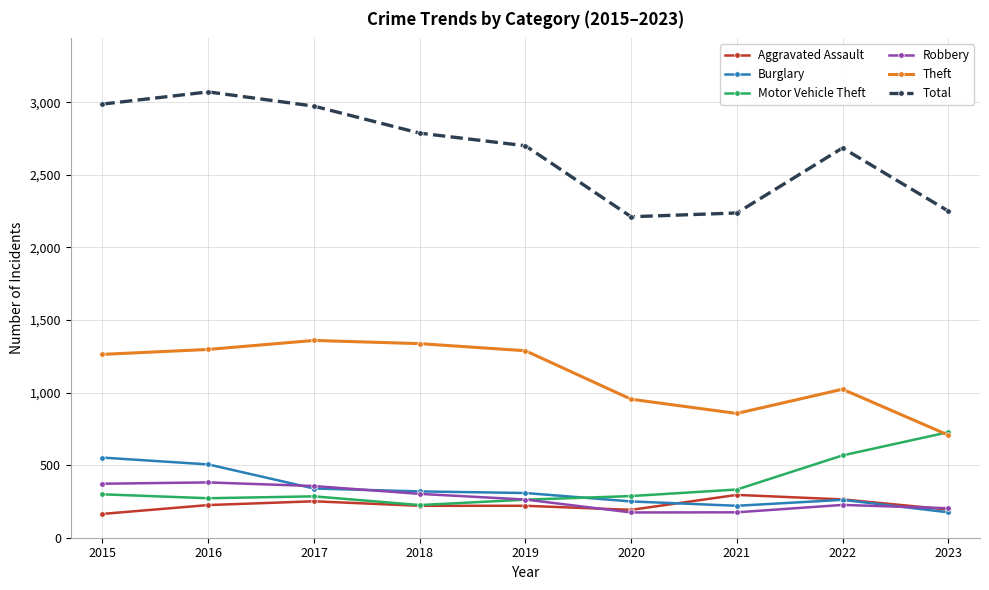

What is the difference between the maximum and minimum values in the Robbery series?

207